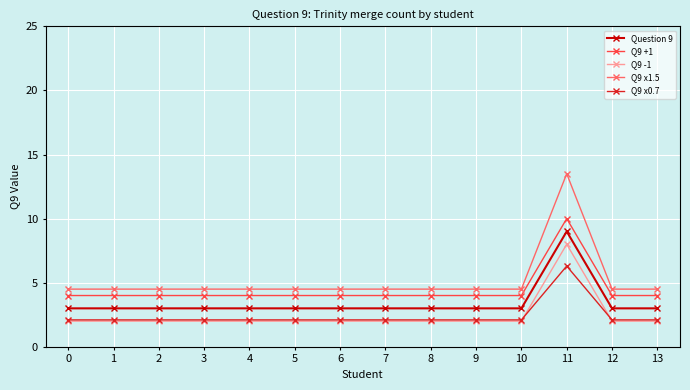

The value of Q9 -1 at 10 is 1.2. True or false?

False